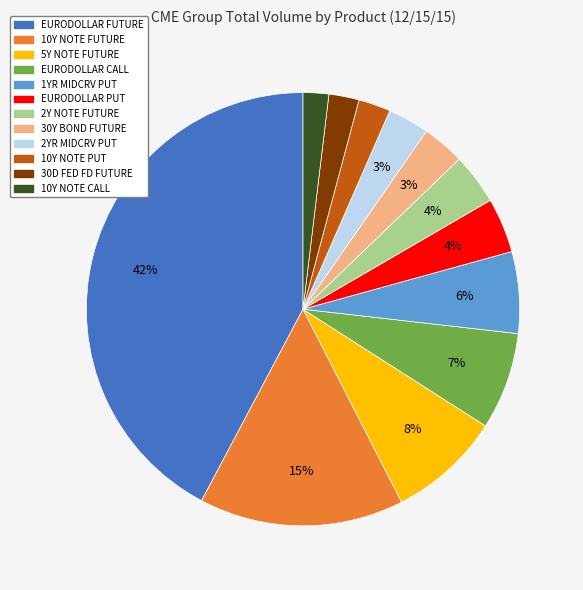

What percentage is the 5Y NOTE FUTURE slice, to the nearest percent?

8%